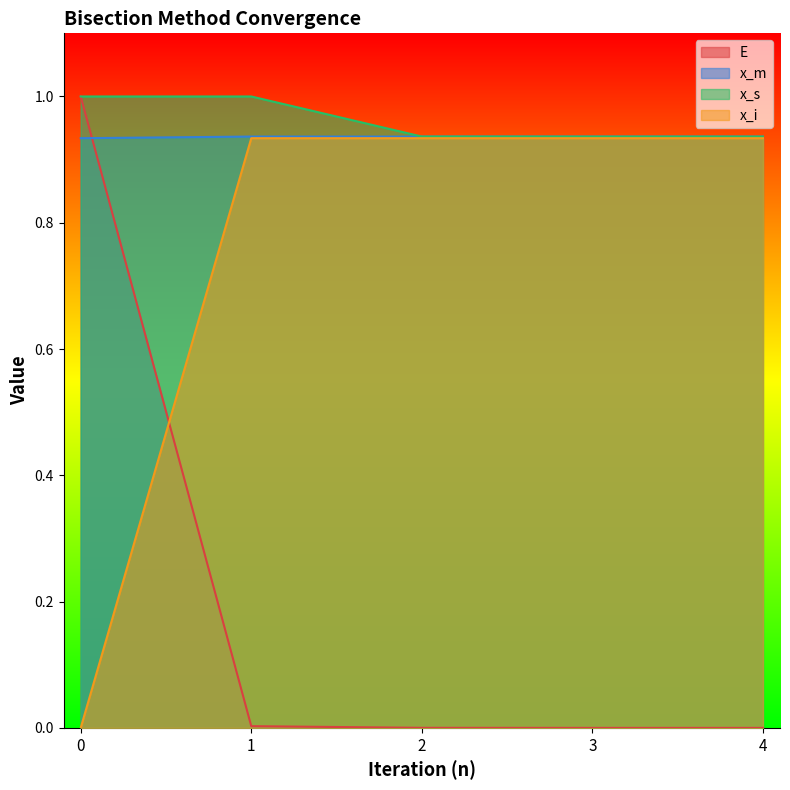

True or false: x_m and x_i cross at least once.

False